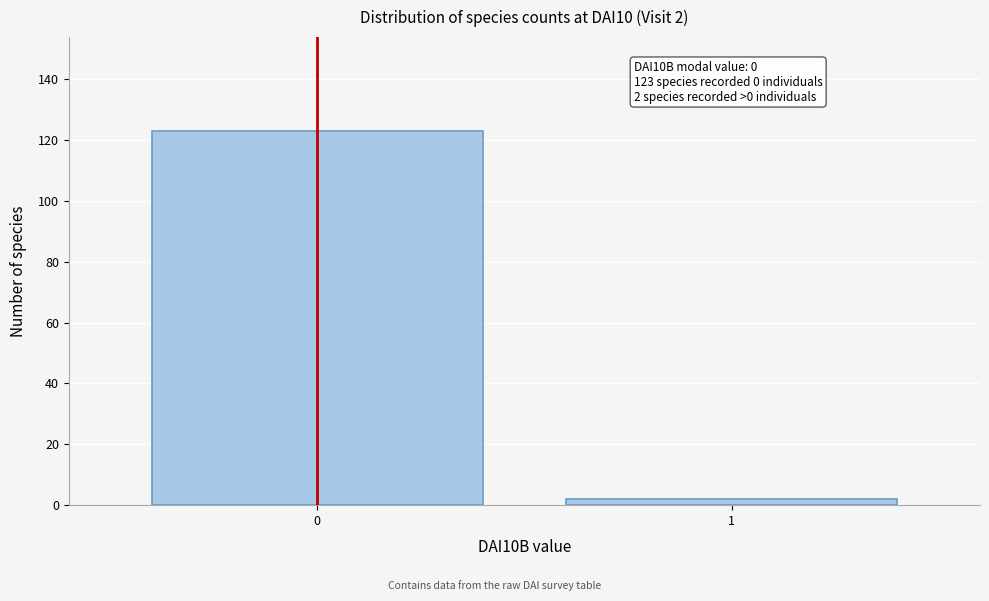

Reading left to right, transcribe all the data shown in this chart.

0=123	1=2